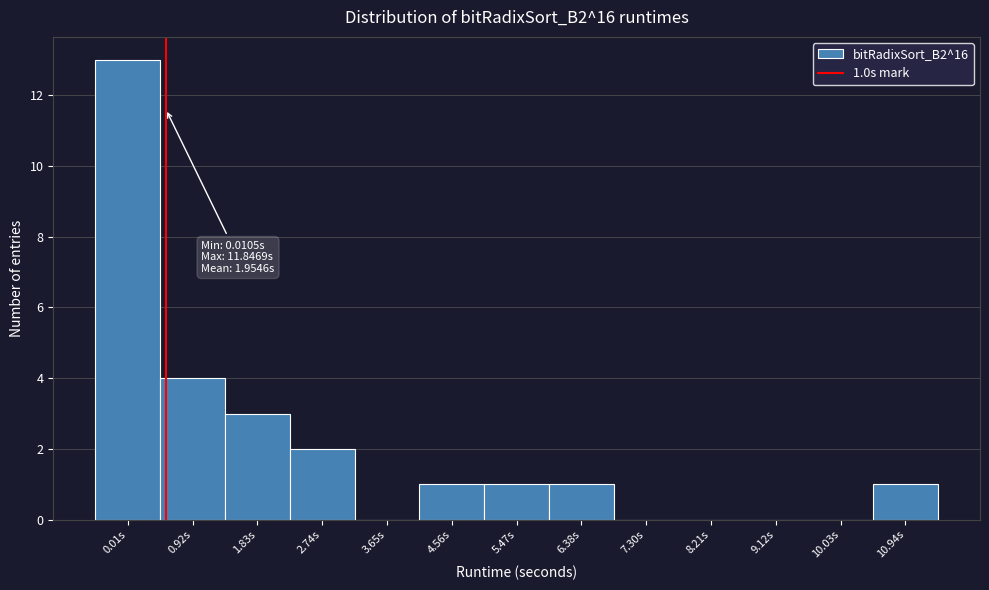

Reading right to left, list all the values displayed in this chart.

10.94s=1	10.03s=0	9.12s=0	8.21s=0	7.30s=0	6.38s=1	5.47s=1	4.56s=1	3.65s=0	2.74s=2	1.83s=3	0.92s=4	0.01s=13